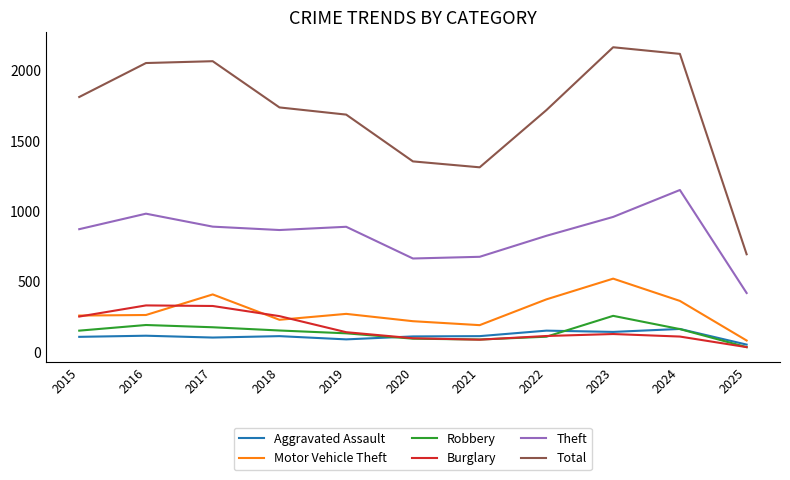

Which series has the largest total across all categories?

Total